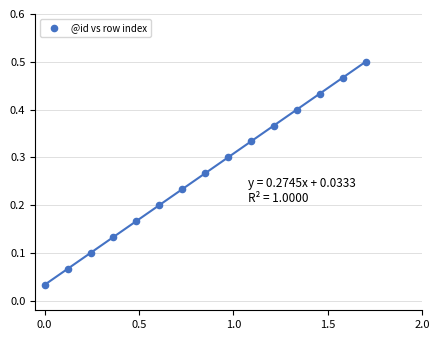

What is the range of X values (max minus min)?

1.7